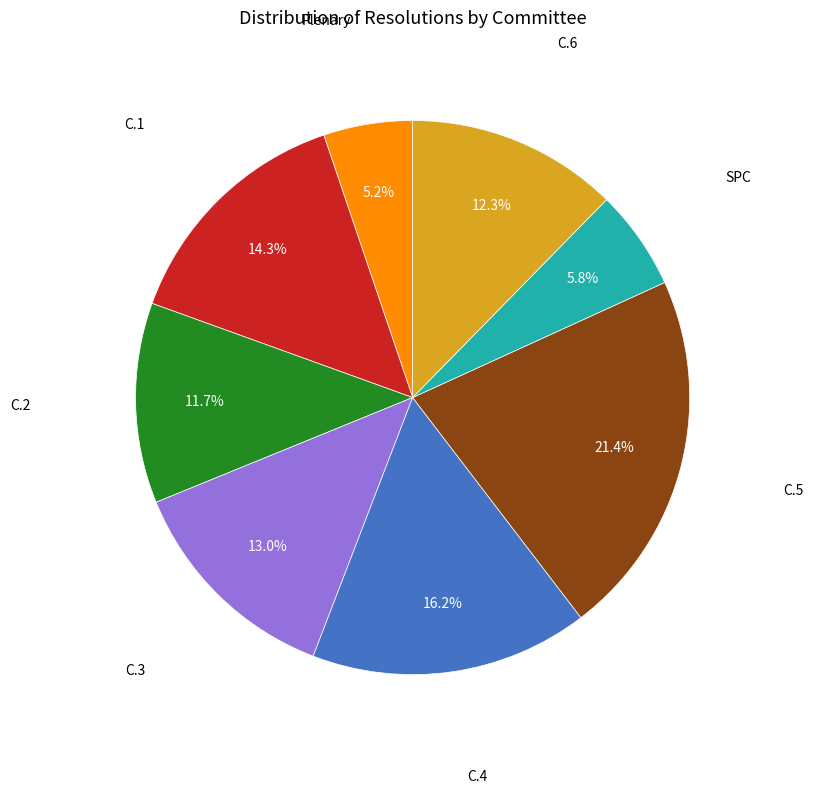

Is there any slice that represents more than half of the pie?

No